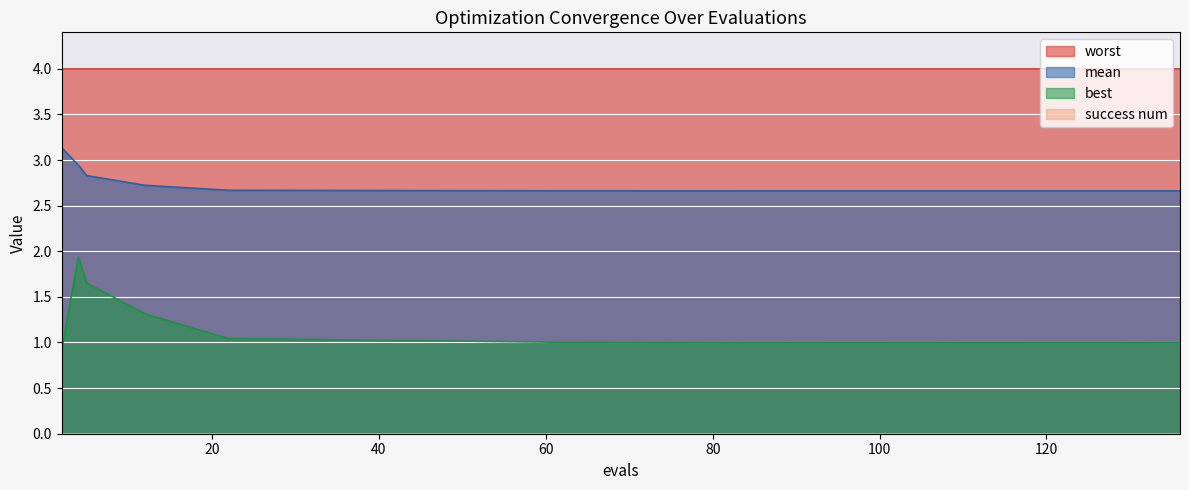

In best, how many points are higher than both neighbors (excluding endpoints)?

2